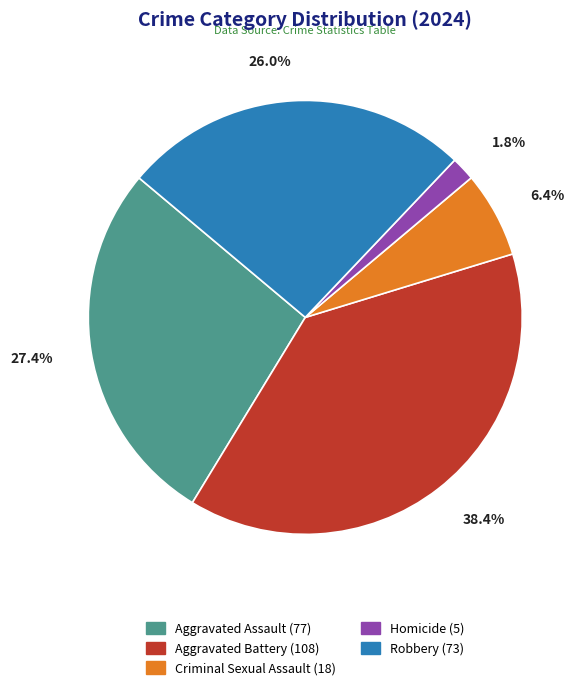

Do Aggravated Battery and Criminal Sexual Assault together represent more than half of the pie?

No